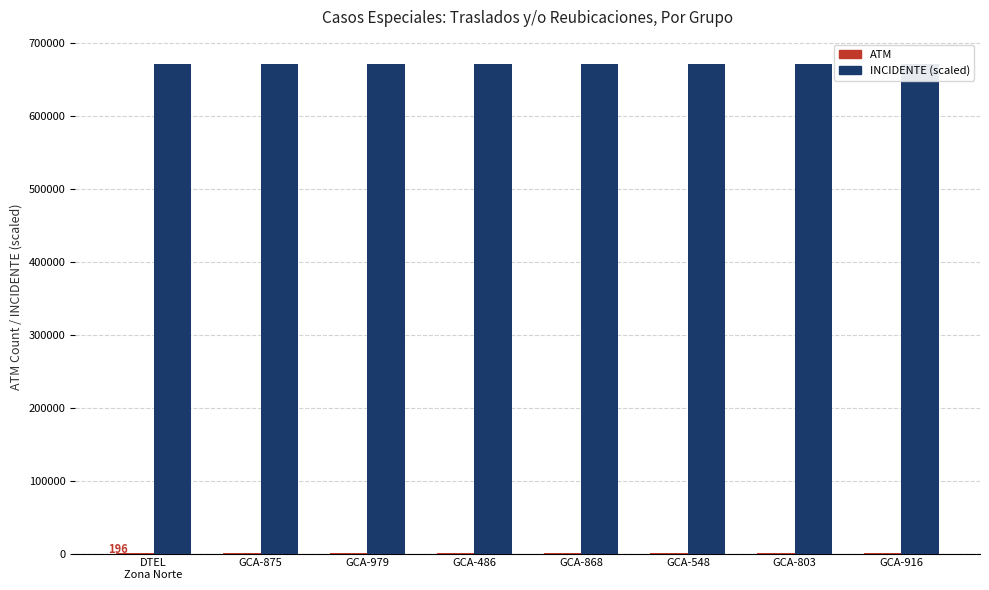

Which series changed the most between DTEL
Zona Norte and GCA-875?

ATM